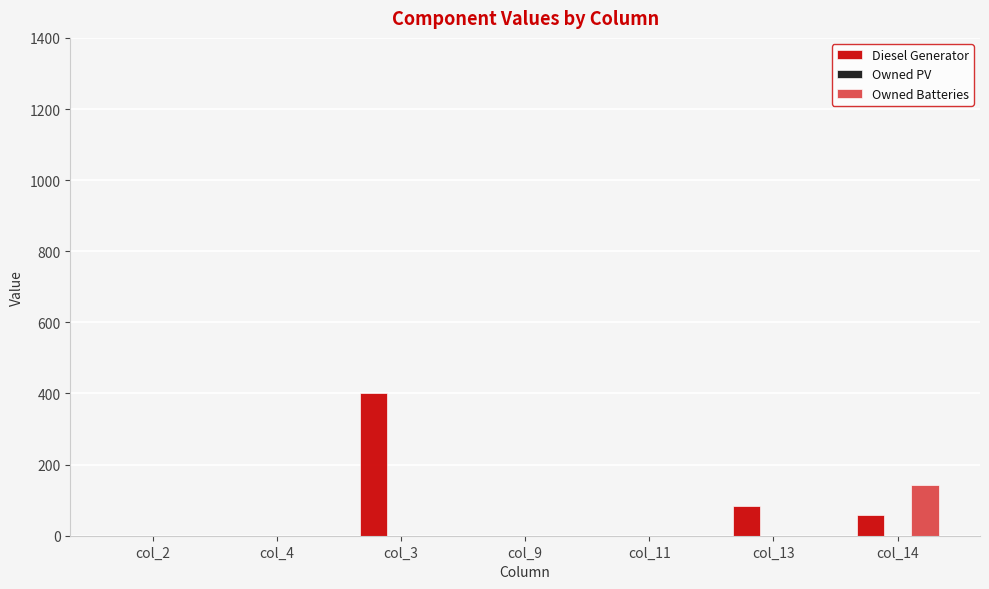

What is the sum of all Owned Batteries values?

143